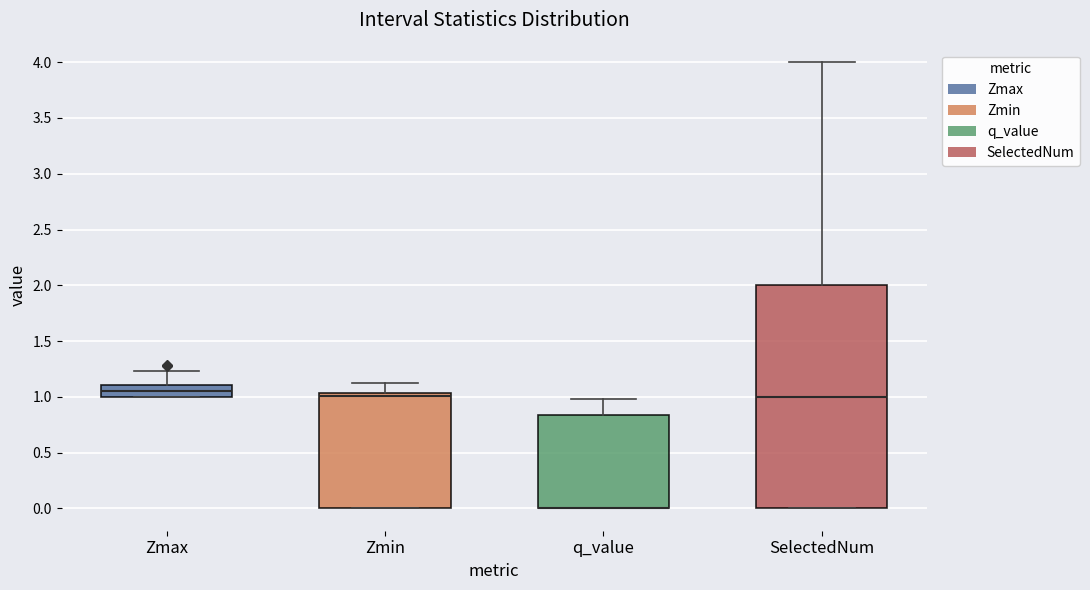

Reading left to right, transcribe this box plot: for each box, give where its median line is, the range the box spans, and where its two whiskers end, as read against the y-axis. The values are not printed on the chart, so give them approximately, as read against the axis.

Zmax: median 1.05, box 1.00 to 1.10, whiskers 1.00 to 1.25
Zmin: median 1.00, box 0.00 to 1.05, whiskers 0.00 to 1.10
q_value: median 0.00 (drawn on the box's lower edge), box 0.00 to 0.85, whiskers 0.00 to 1.00
SelectedNum: median 1.00, box 0.00 to 2.00, whiskers 0.00 to 4.00